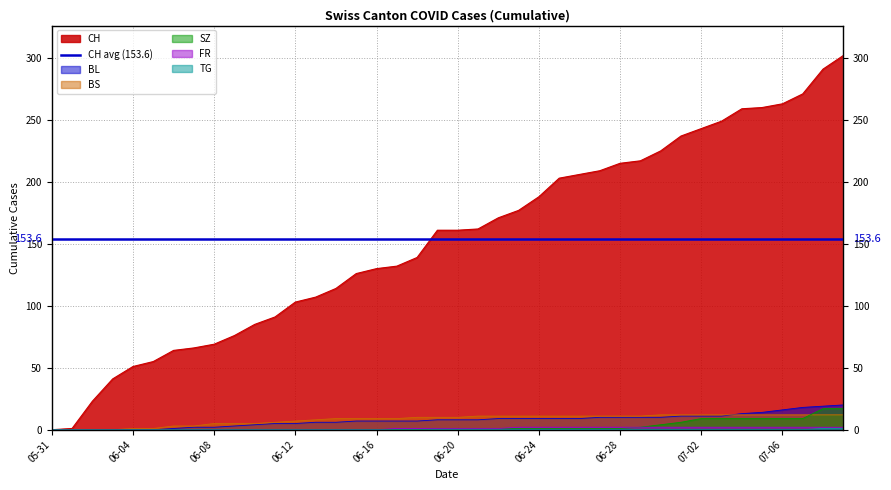

Which series has the largest range (max minus min)?

CH